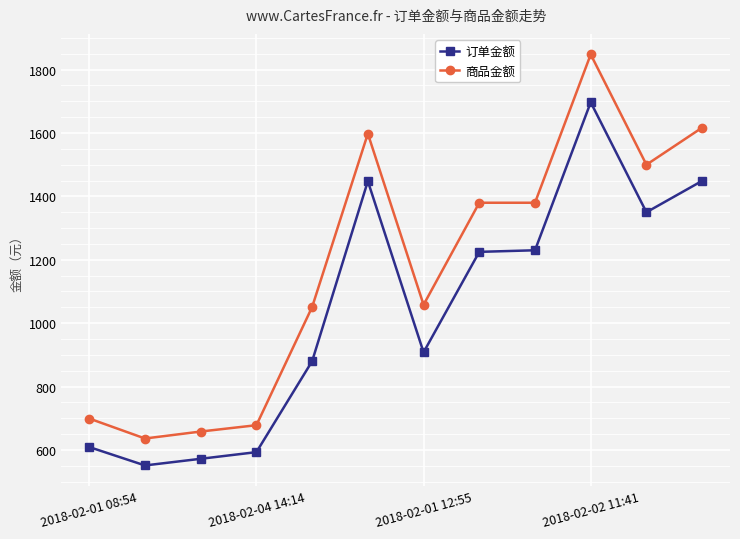

What is the value of the 商品金额 point at the 4th from the left?

678